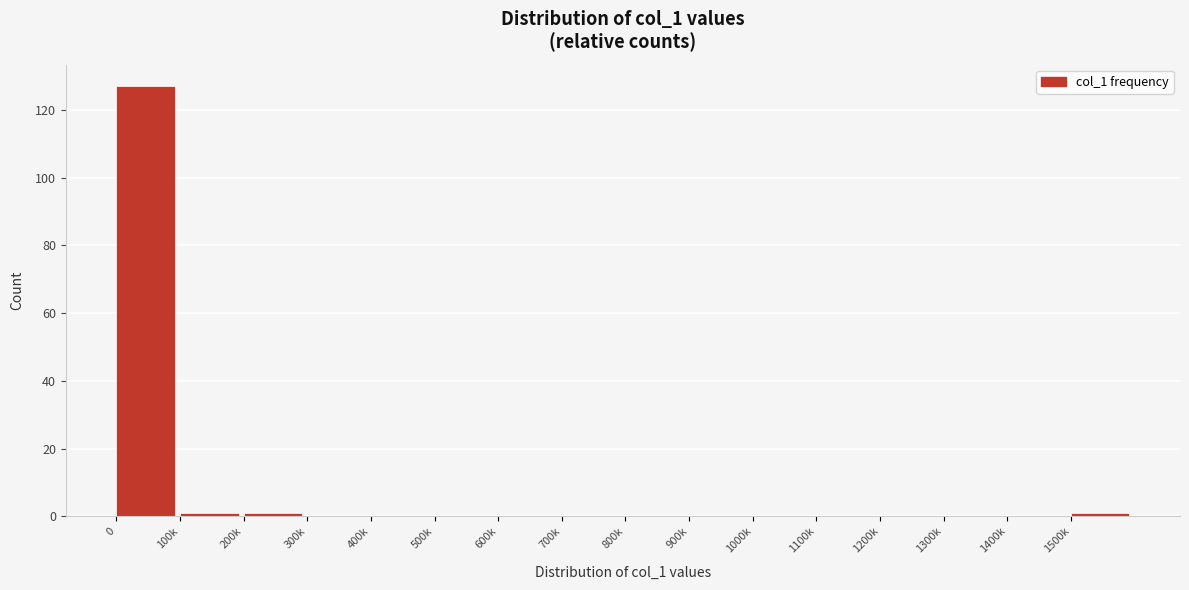

Reading left to right, transcribe all the data shown in this chart.

0=127	100k=1	200k=1	300k=0	400k=0	500k=0	600k=0	700k=0	800k=0	900k=0	1000k=0	1100k=0	1200k=0	1300k=0	1400k=0	1500k=1